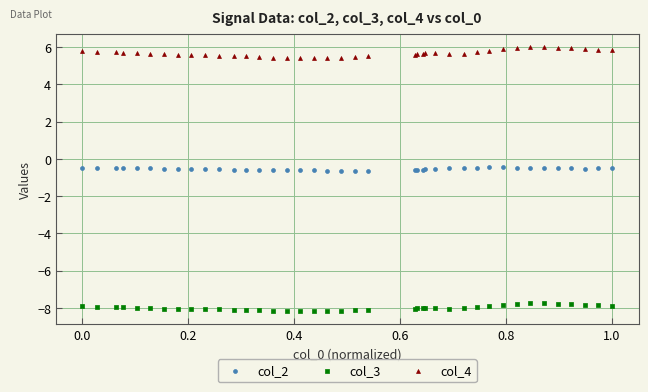

What are all the series names shown in the legend?

col_2, col_3, col_4